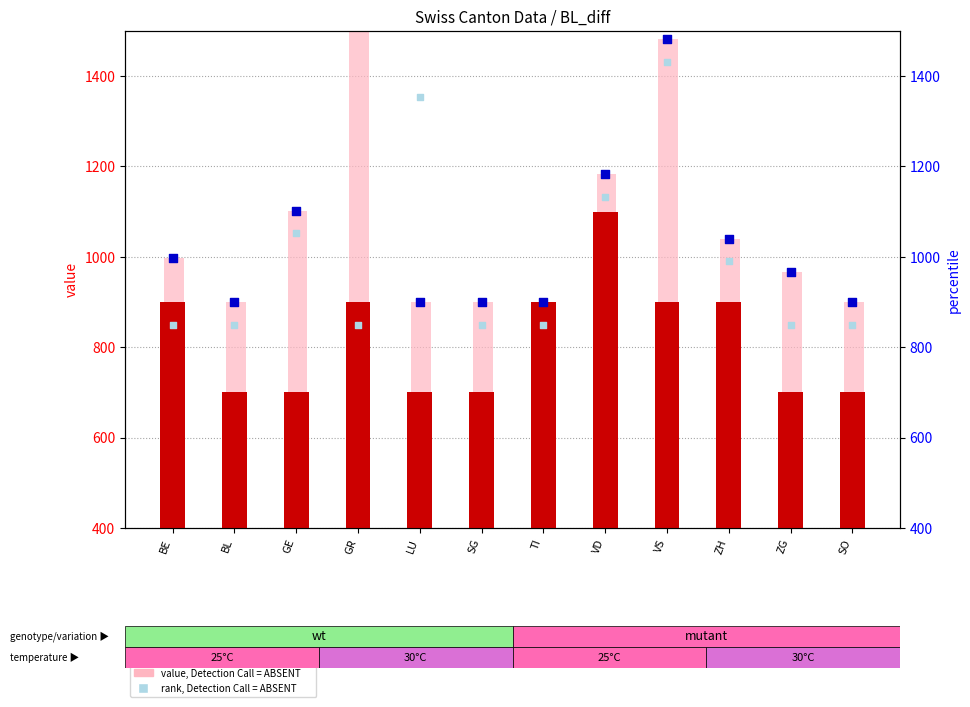

Which series has the largest total across all categories?

value, Detection Call = ABSENT